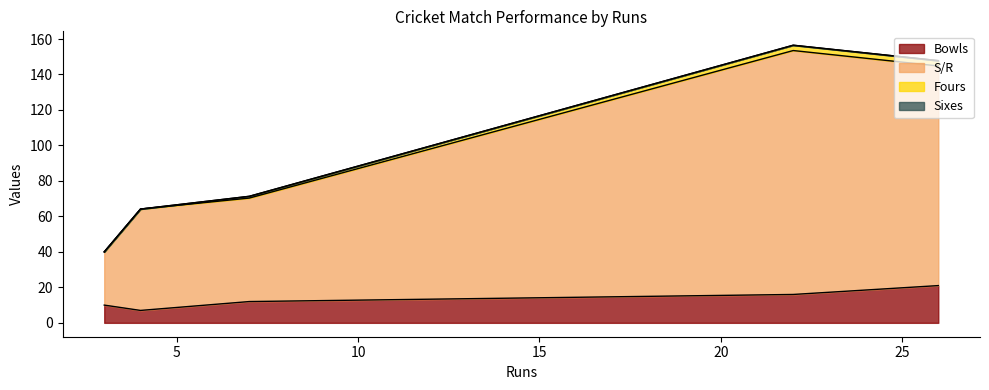

True or false: Sixes and Bowls cross at least once.

False